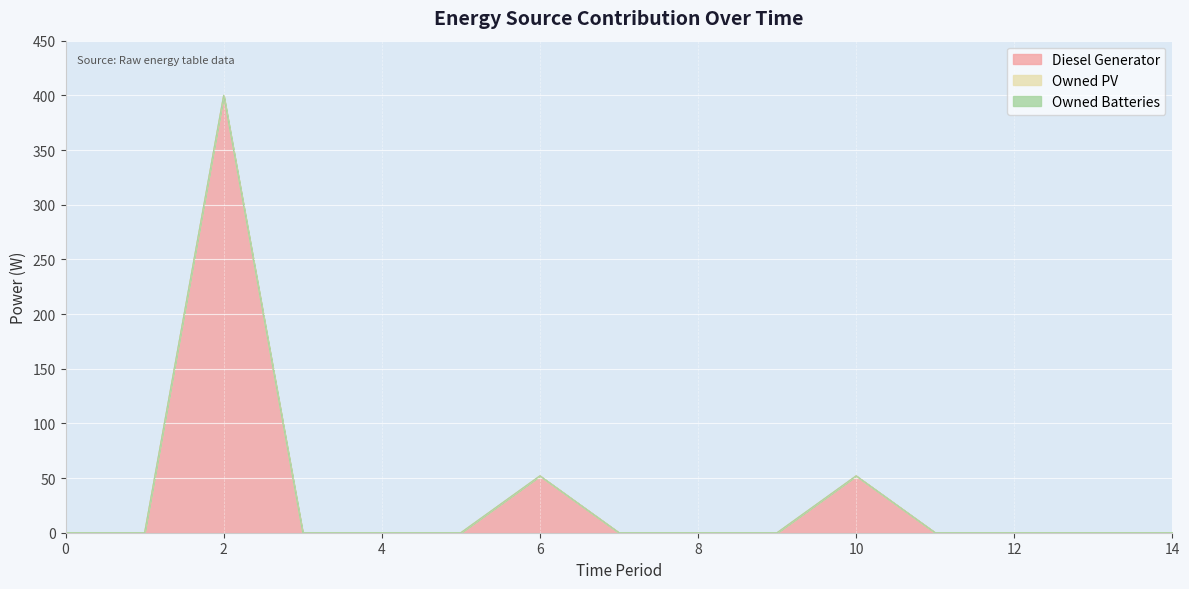

Reading right to left, what are all the values shown in this chart?

Diesel Generator: 0	0	0	0	52	0	0	0	52	0	0	0	400	0	0
Owned PV: 0	0	0	0	0	0	0	0	0	0	0	0	0	0	0
Owned Batteries: 0	0	0	0	0	0	0	0	0	0	0	0	0	0	0